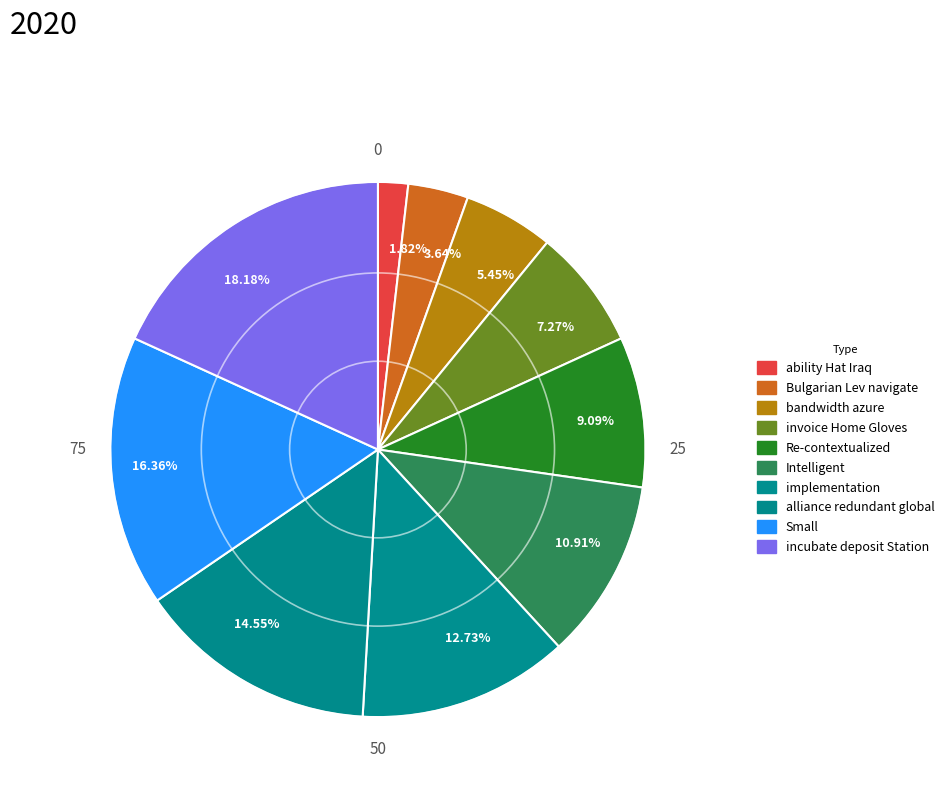

Rank the categories by value from lowest to highest.

1.82%, 3.64%, 5.45%, 7.27%, 9.09%, 10.91%, 12.73%, 14.55%, 16.36%, 18.18%